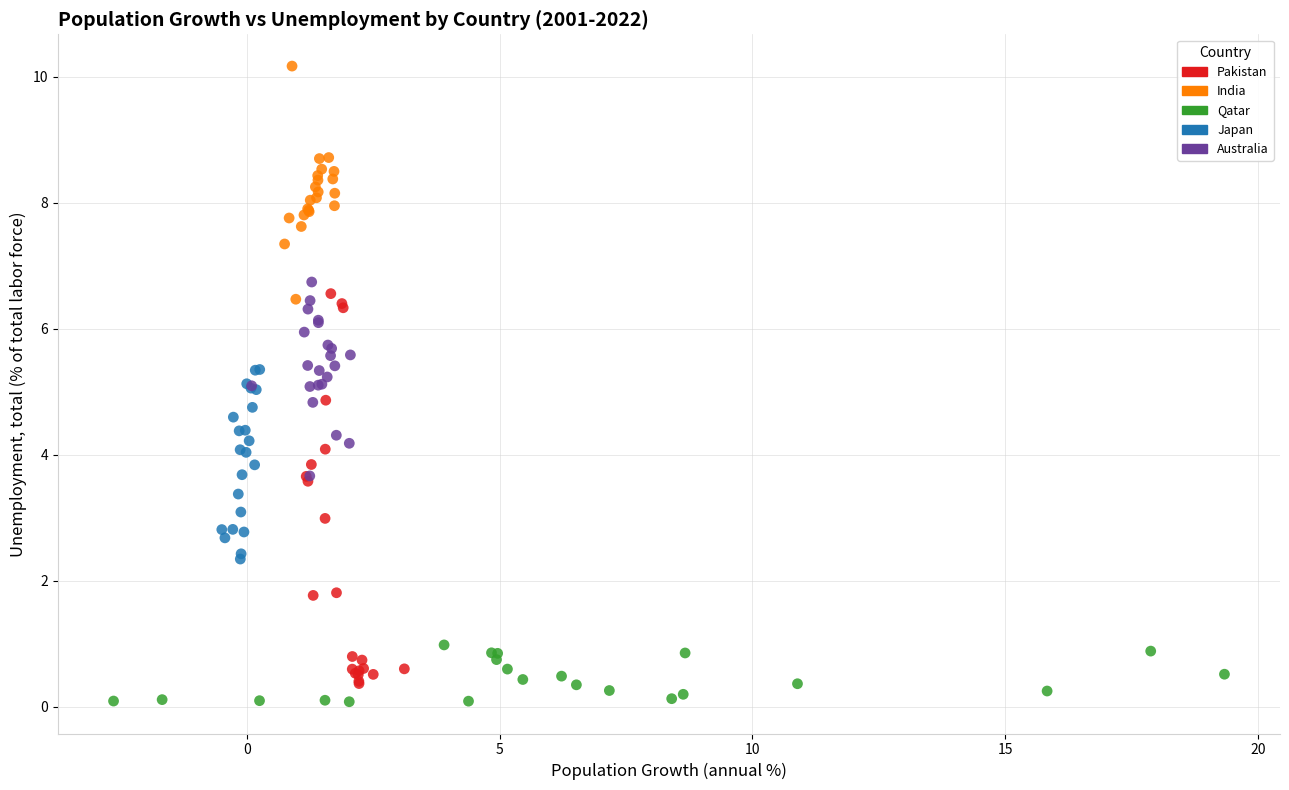

Which series has the largest Y range (max minus min)?

Pakistan